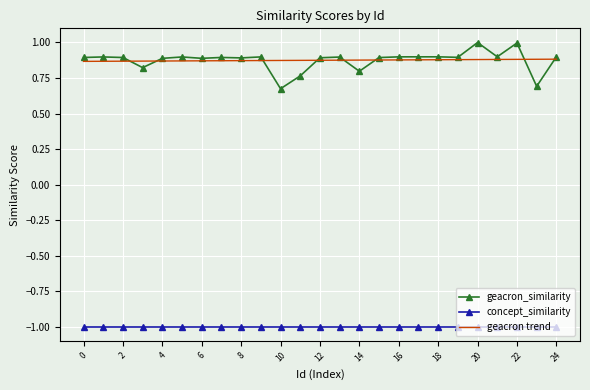

What is the maximum value shown in the chart?

1.0